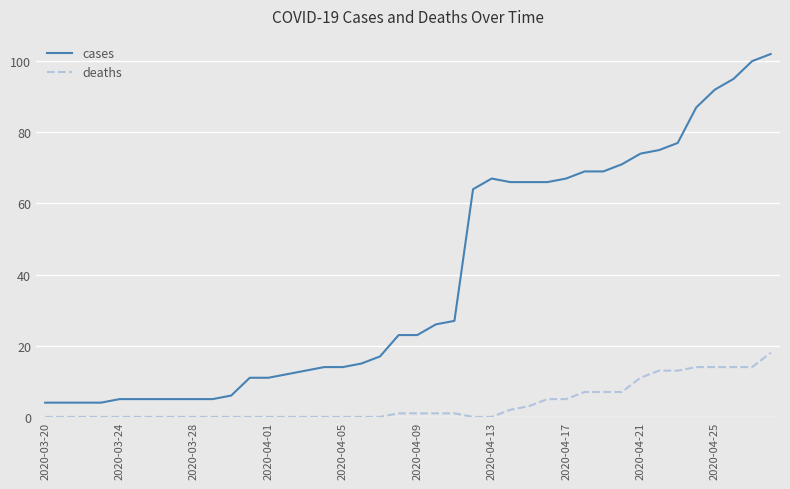

Count the number of data series in this chart.

2